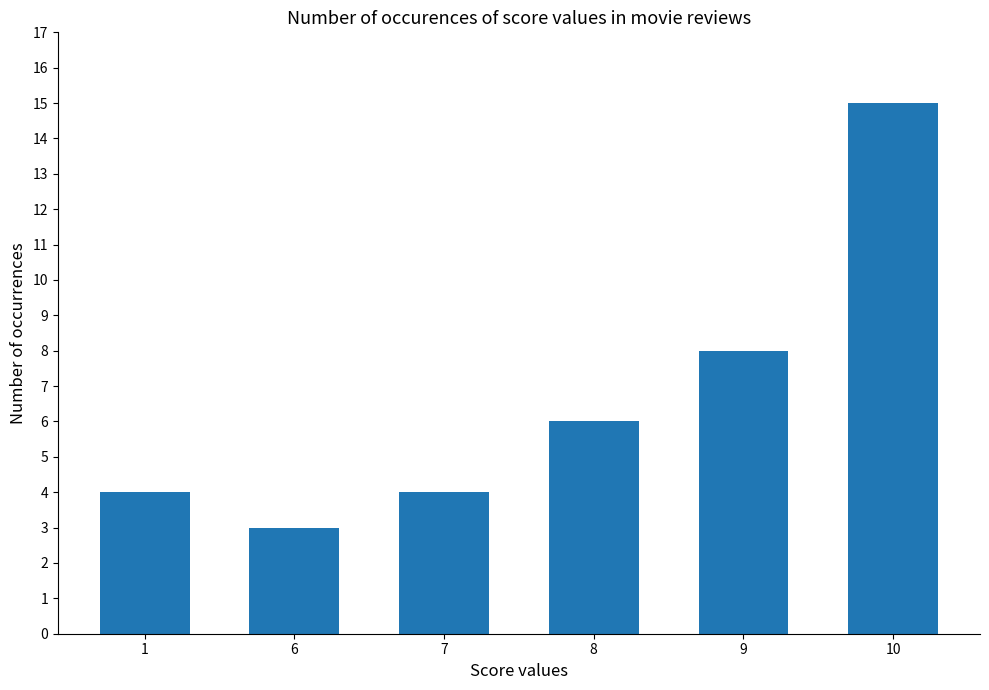

Reading left to right, list all the values displayed in this chart.

1=4	6=3	7=4	8=6	9=8	10=15